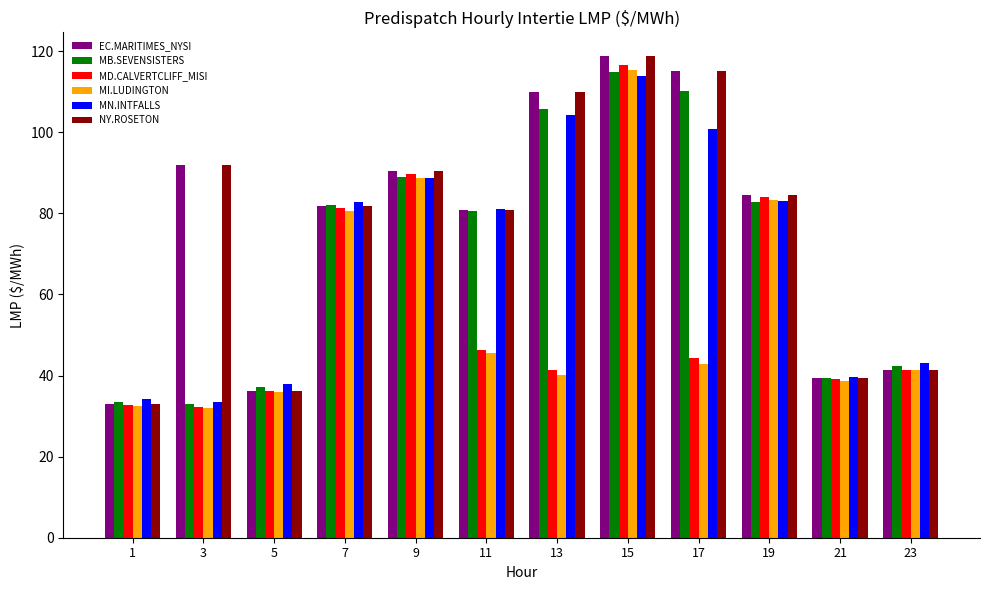

At which label is EC.MARITIMES_NYSI closest to 75?

11